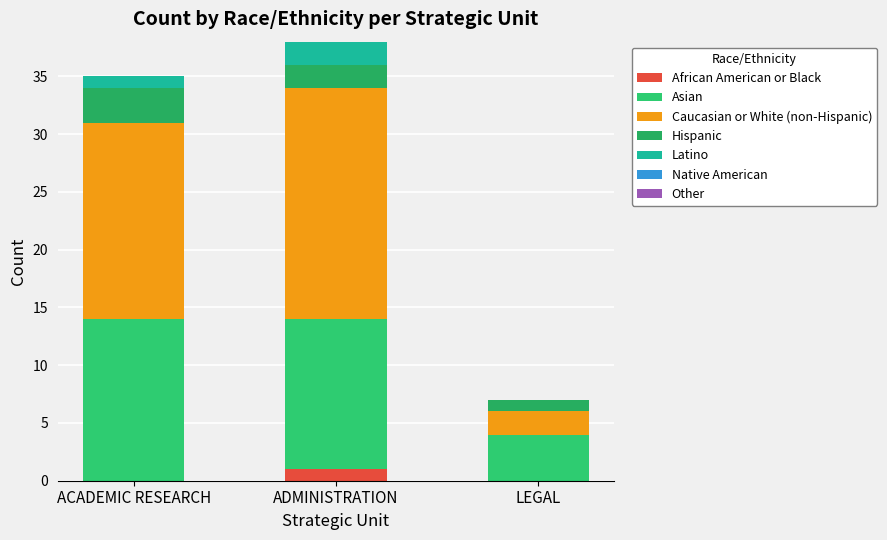

How many data points does each series have?

3